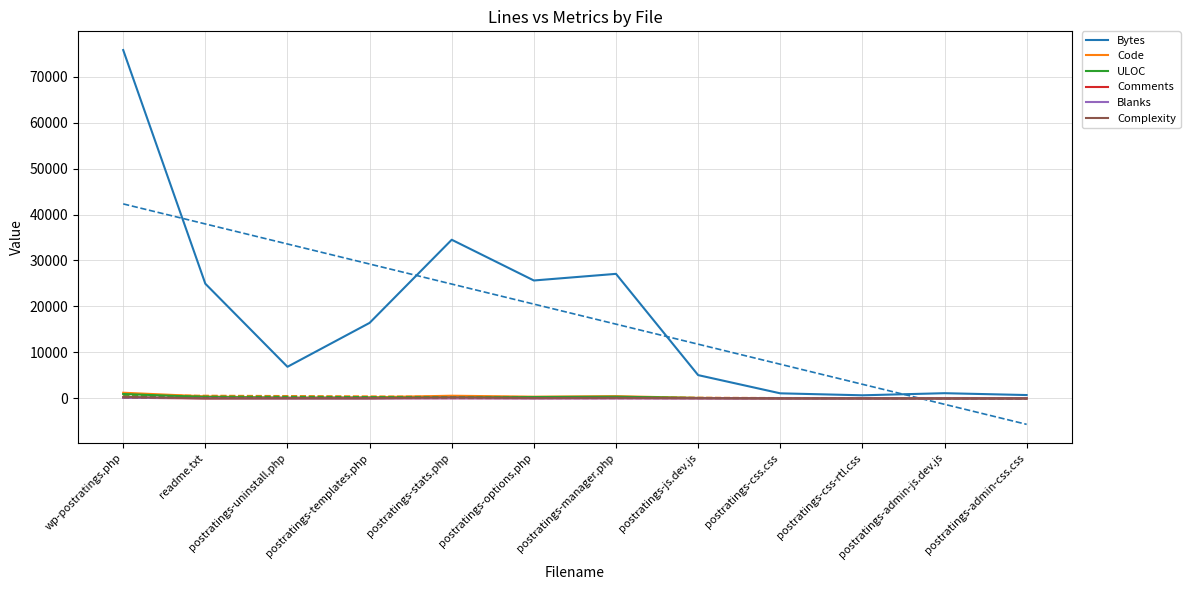

Which label corresponds to the largest value in the chart?

wp-postratings.php